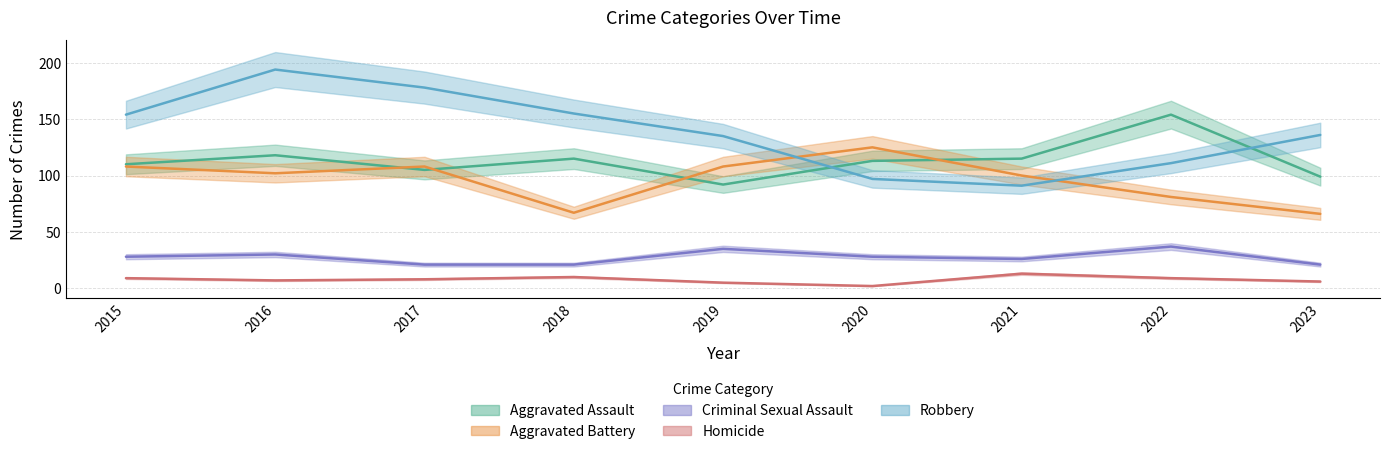

Which category has the highest value in the Criminal Sexual Assault series?

2022